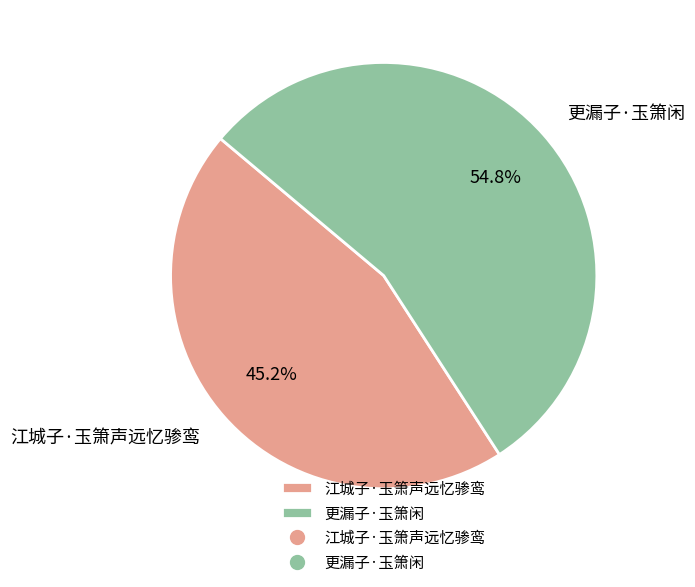

To the nearest percent, what is the difference between the largest and smallest slice percentages?

10%